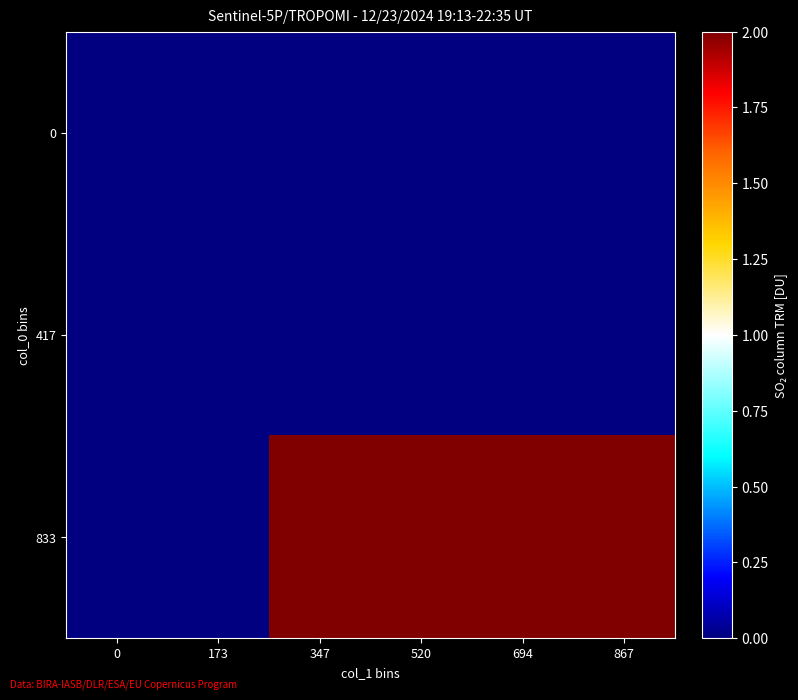

Reading right to left, list all the values displayed in this chart.

0: 867=0	694=0	520=0	347=0	173=0	0=0
417: 867=0	694=0	520=0	347=0	173=0	0=0
833: 867=2	694=2	520=2	347=2	173=0	0=0